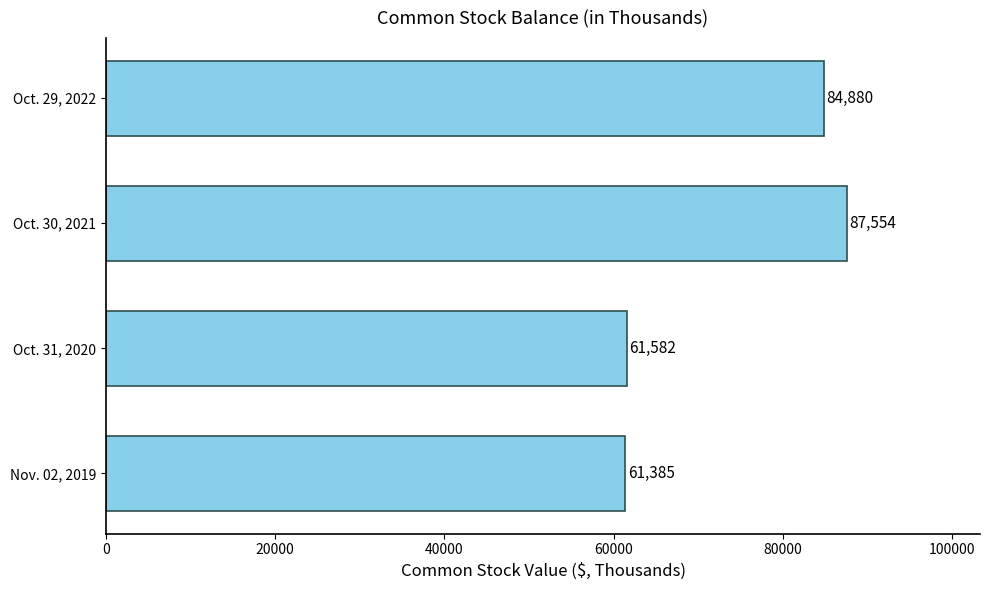

Rank the categories by value from lowest to highest.

Nov. 02, 2019, Oct. 31, 2020, Oct. 29, 2022, Oct. 30, 2021